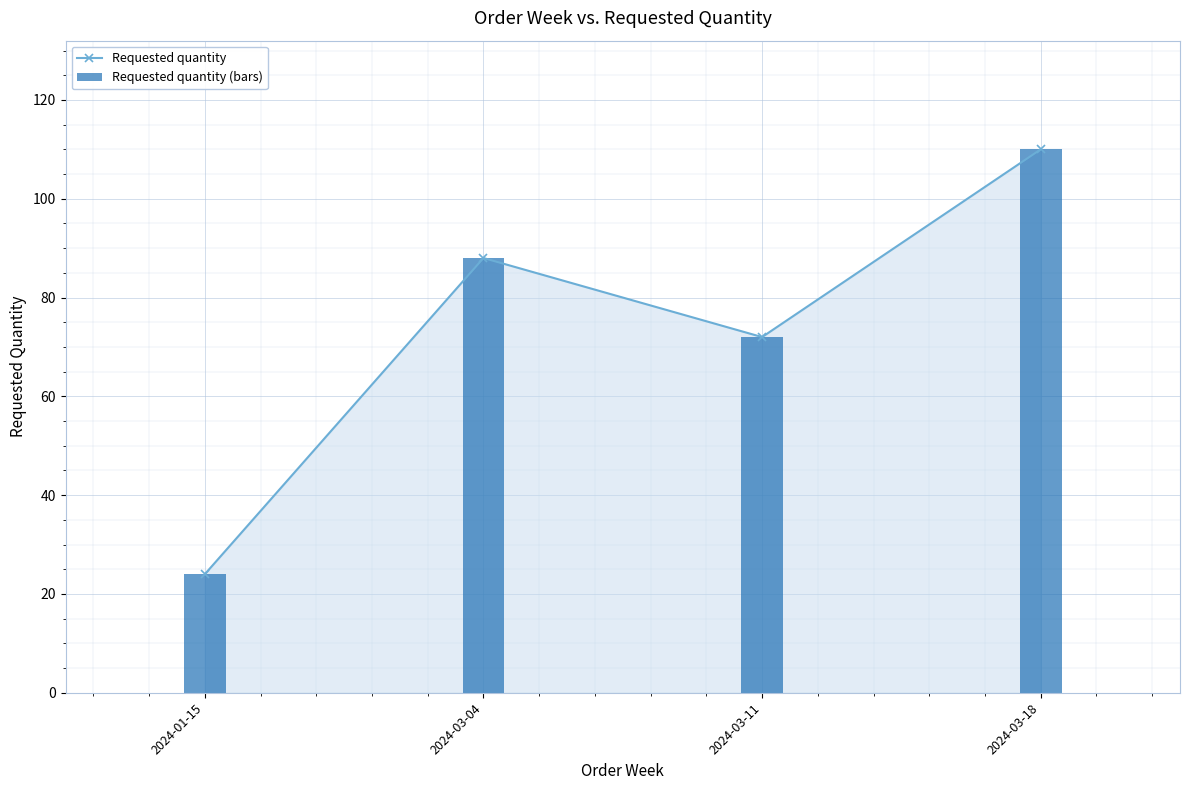

Which category has the highest value in the Requested quantity (bars) series?

2024-03-18